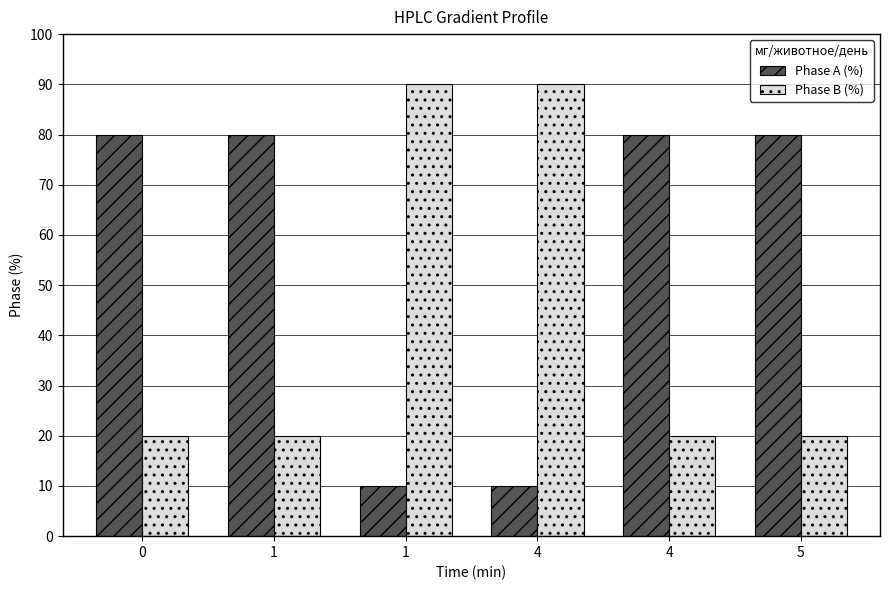

What are all the series names shown in the legend?

Phase A (%), Phase B (%)